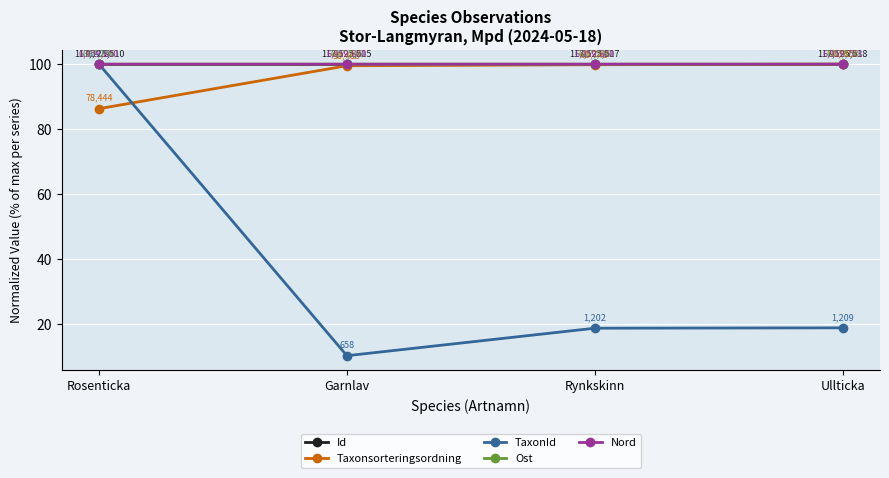

What position from the left is Ullticka?

4